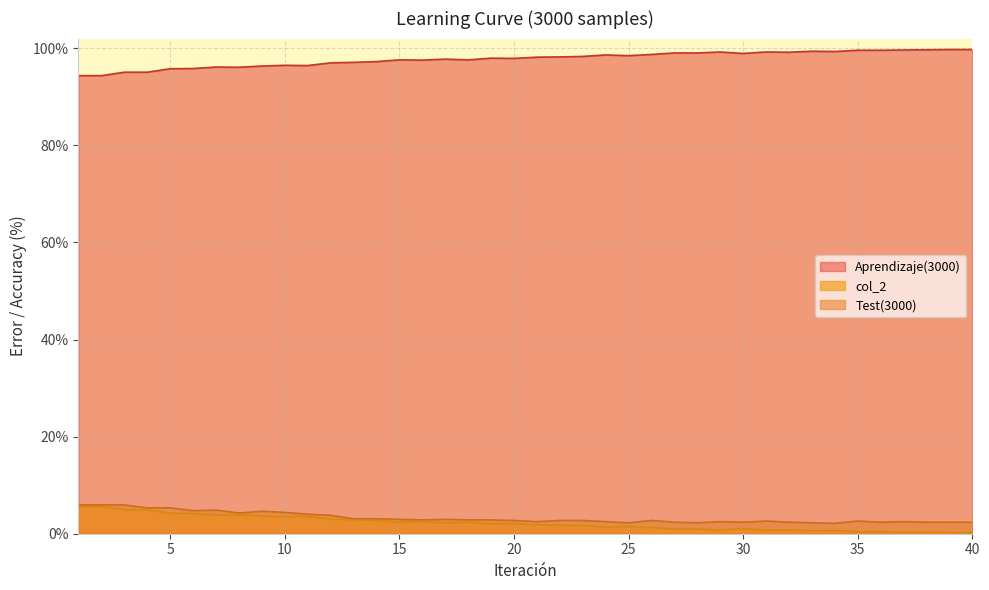

How many data points does each series have?

40